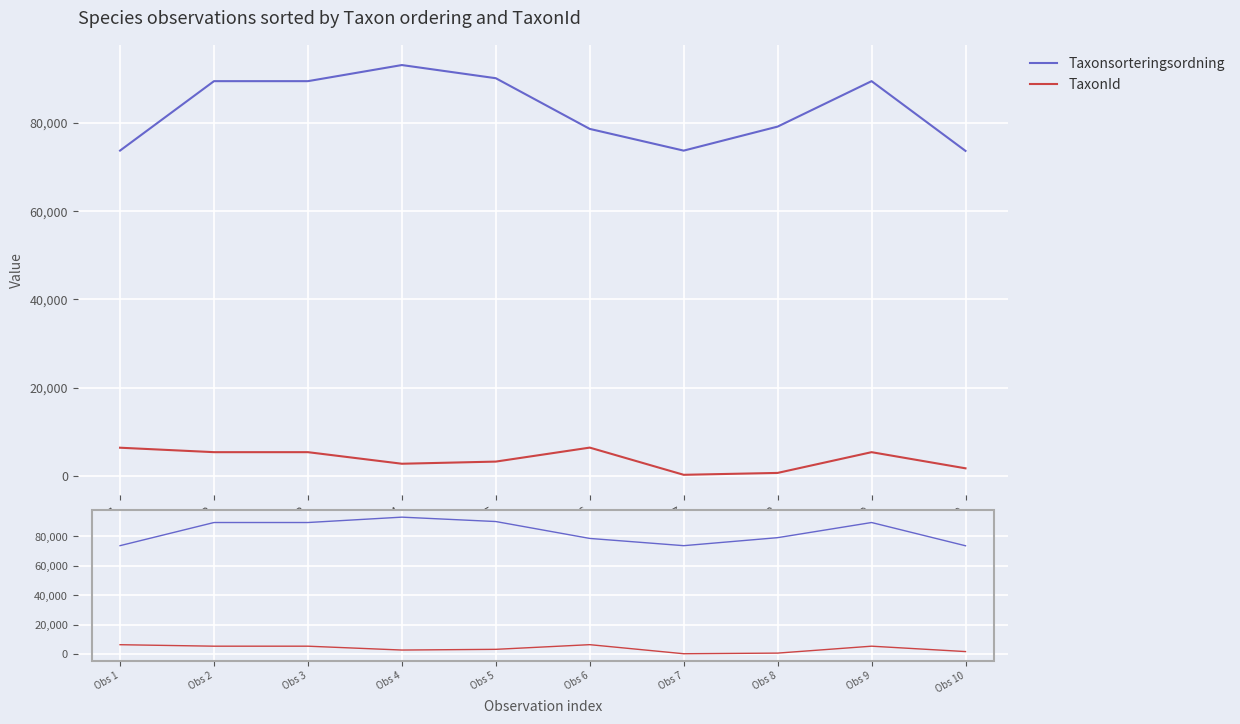

The Taxonsorteringsordning series shows 78603 at Obs 6. True or false?

True